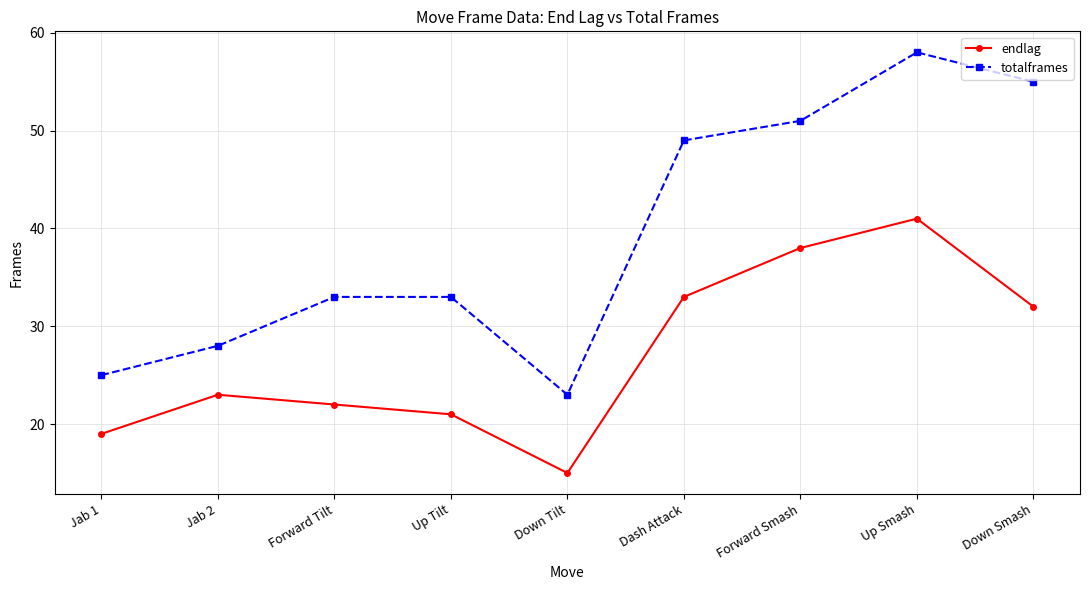

True or false: totalframes has a value of 58 at Up Smash.

True